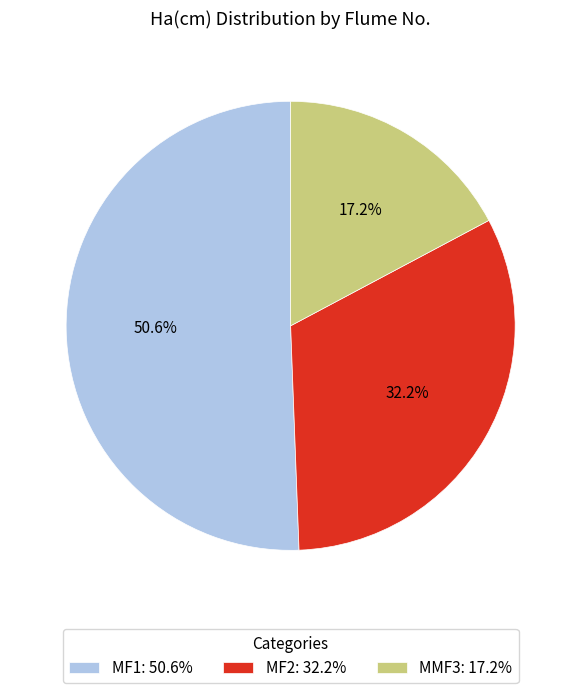

Do MF1 and MF2 together represent more than half of the pie?

Yes